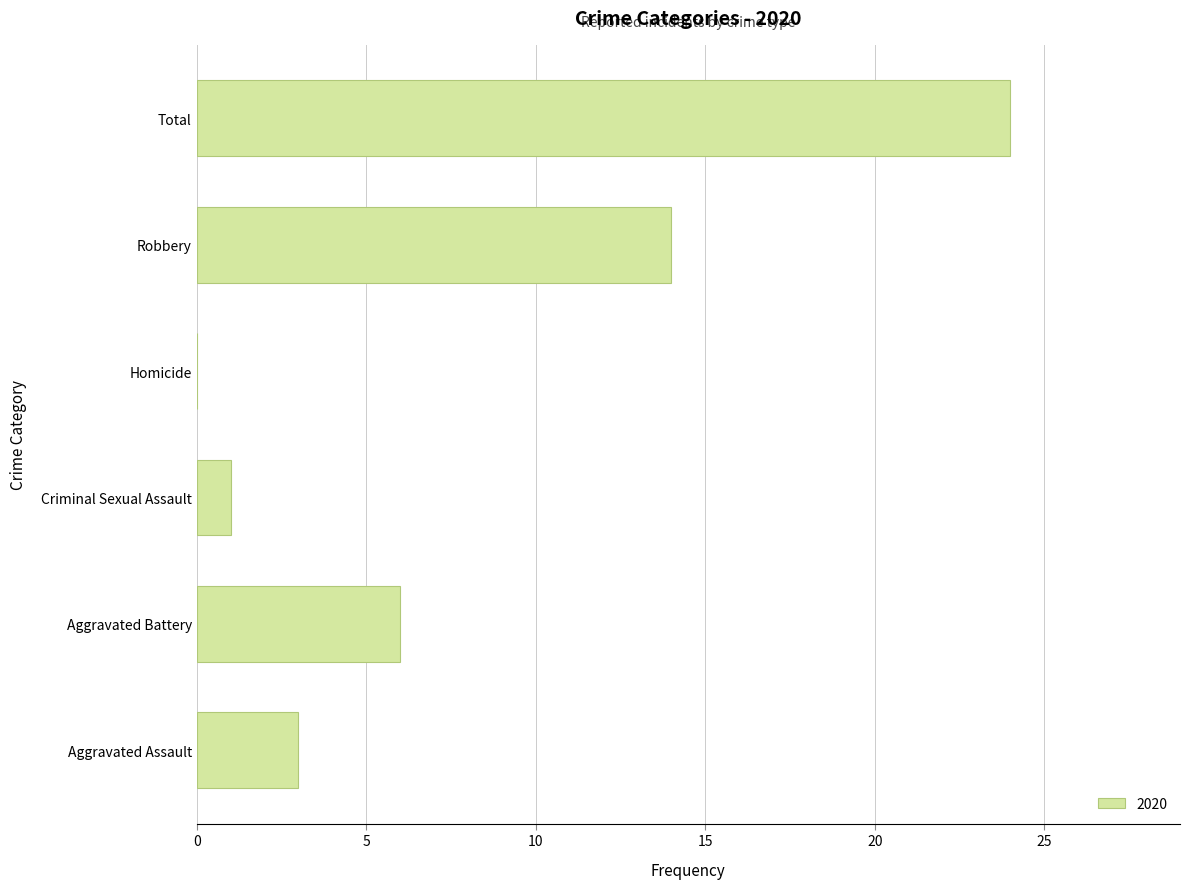

What is the sum of the values at Homicide and Aggravated Battery?

6